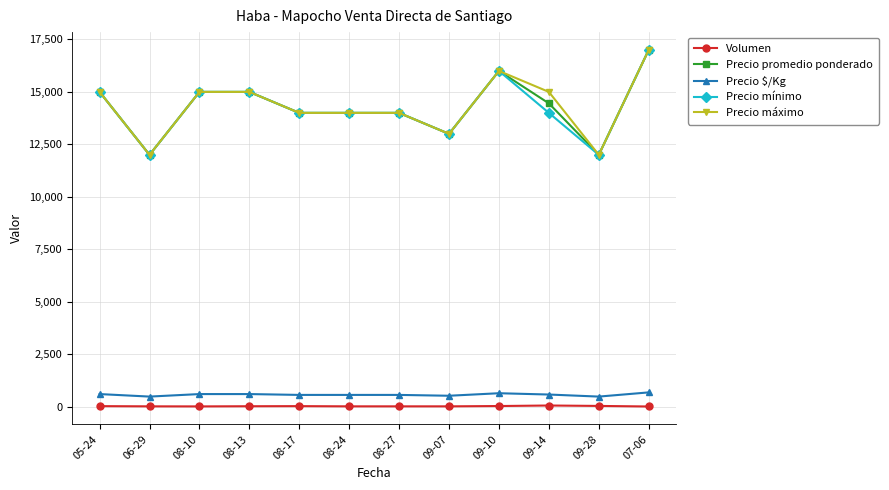

At which category does the chart reach its peak across all series?

07-06